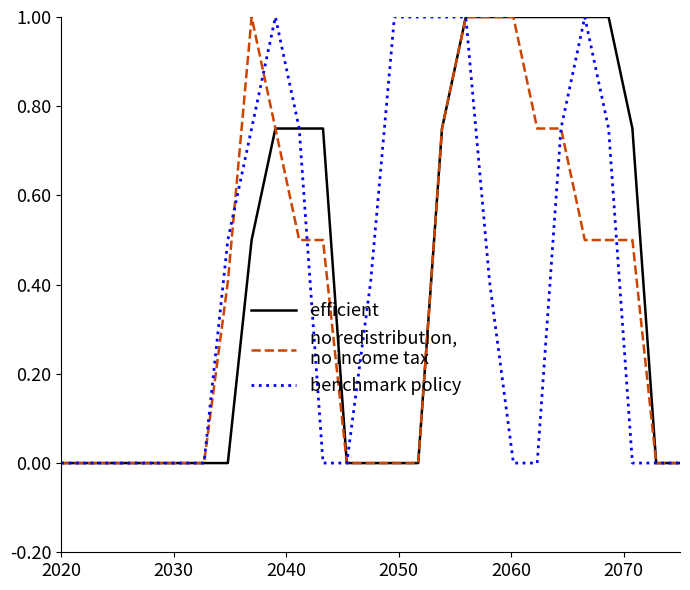

What is the maximum value shown in the chart?

1.0